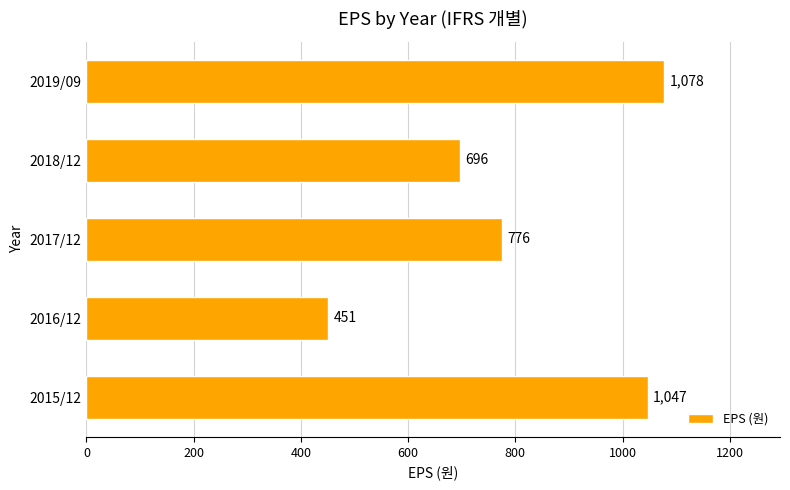

List the labels in order of value, largest first.

2019/09, 2015/12, 2017/12, 2018/12, 2016/12